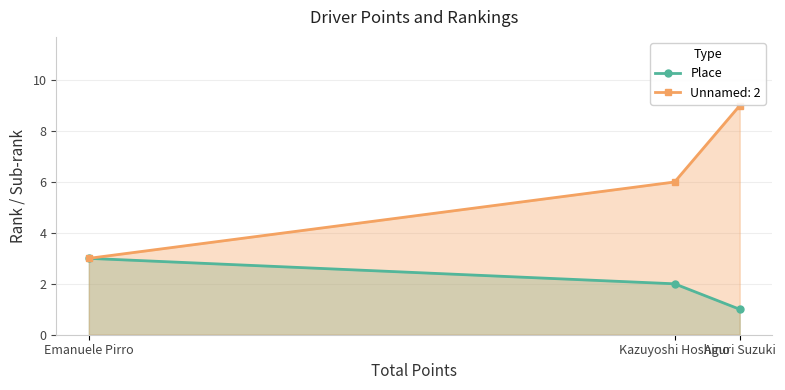

What is the change in value from Kazuyoshi Hoshino to Aguri Suzuki?

-1